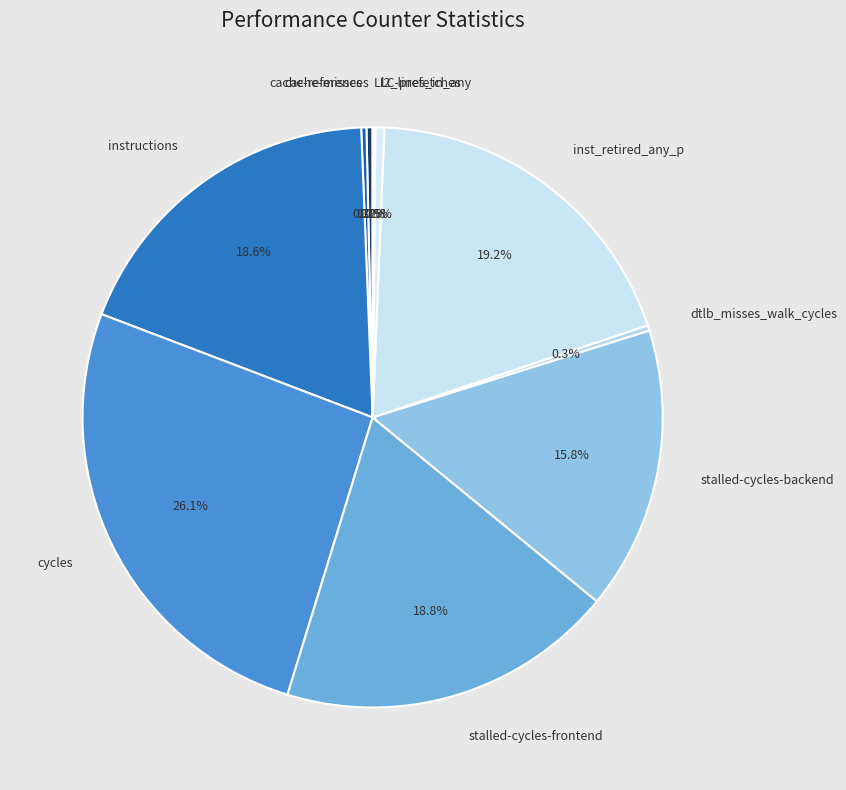

Is it true that stalled-cycles-backend is 28% of the pie?

False